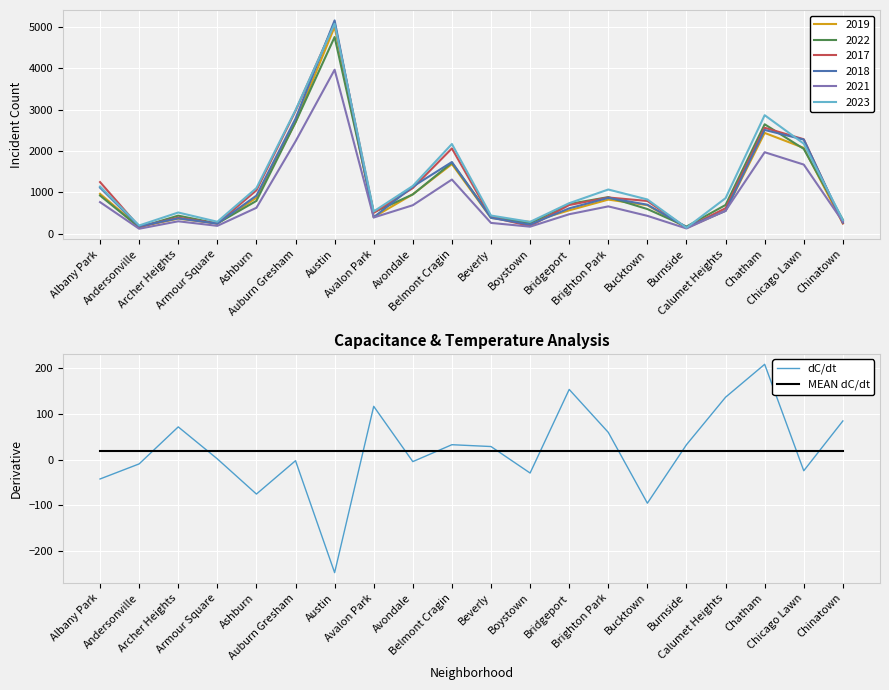

How many intersections are there between MEAN dC/dt and dC/dt?

11